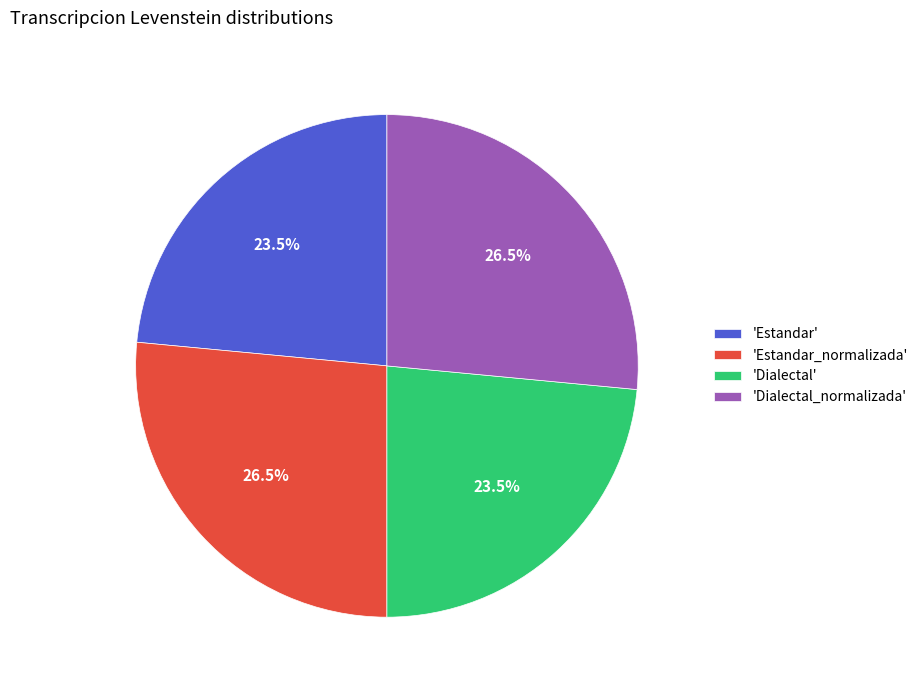

Do 'Dialectal_normalizada' and 'Estandar_normalizada' together represent more than half of the pie?

Yes